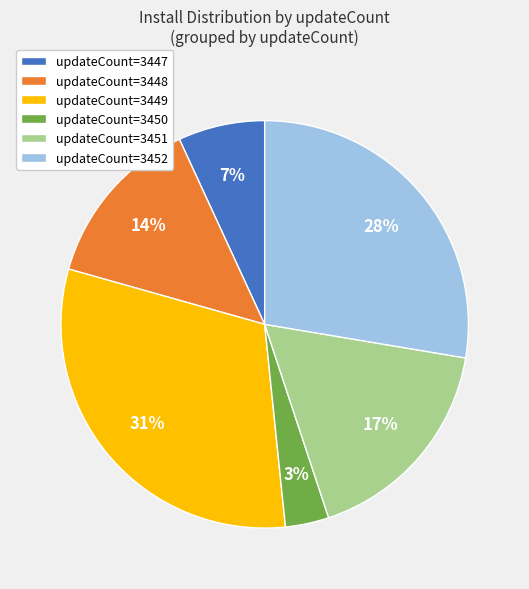

Rank the categories by value from highest to lowest.

updateCount=3449, updateCount=3452, updateCount=3451, updateCount=3448, updateCount=3447, updateCount=3450